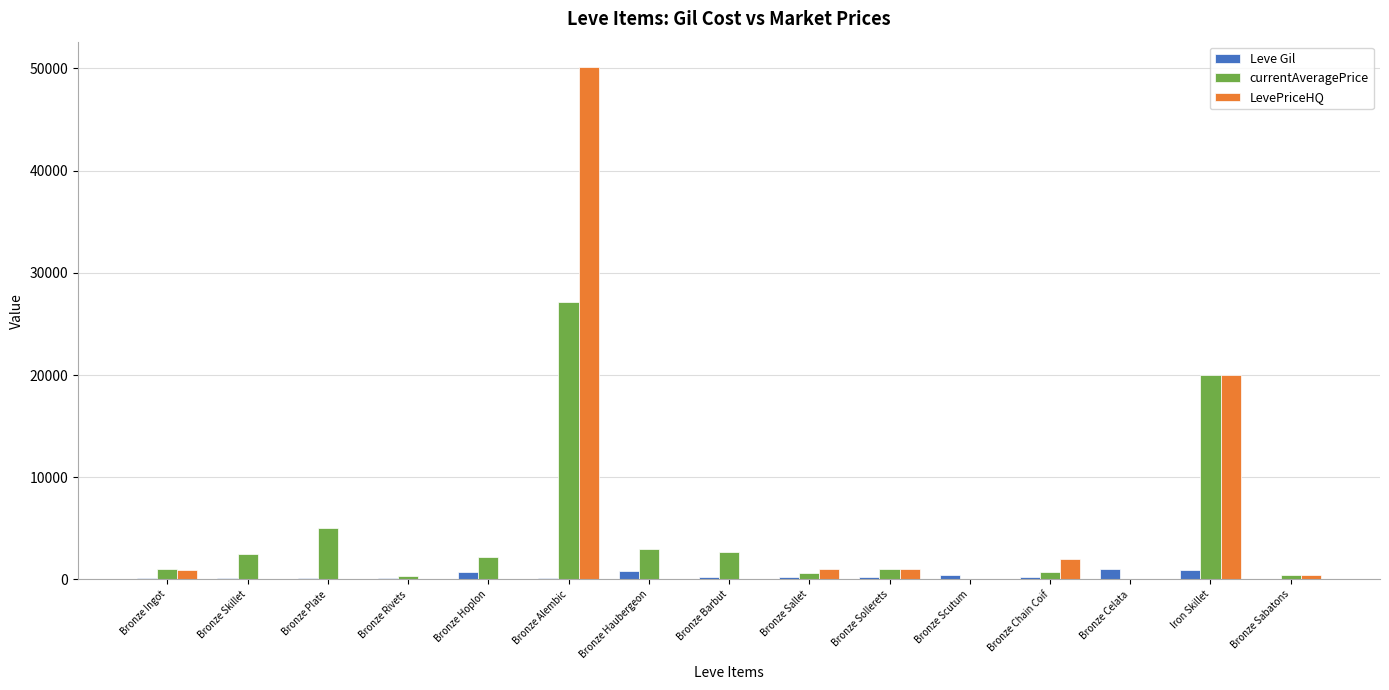

At which category is the sum across all series the highest?

Bronze Alembic